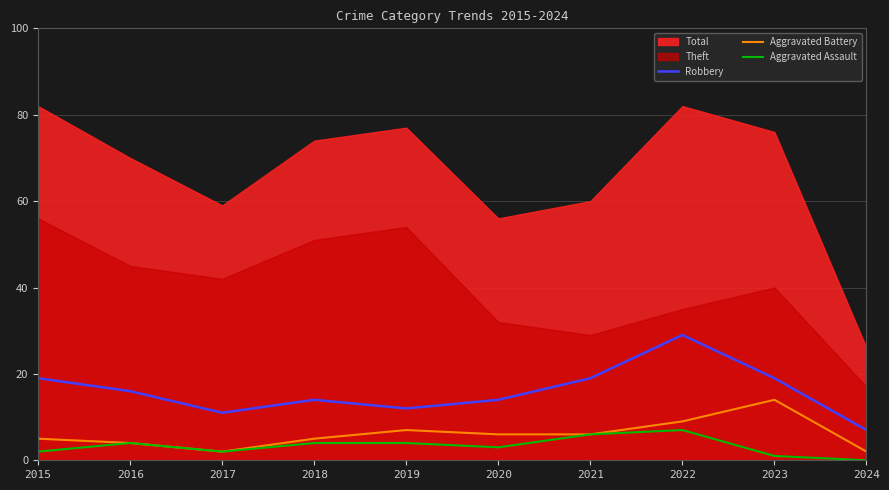

What is the value of the Robbery point at the 1st from the left?

19